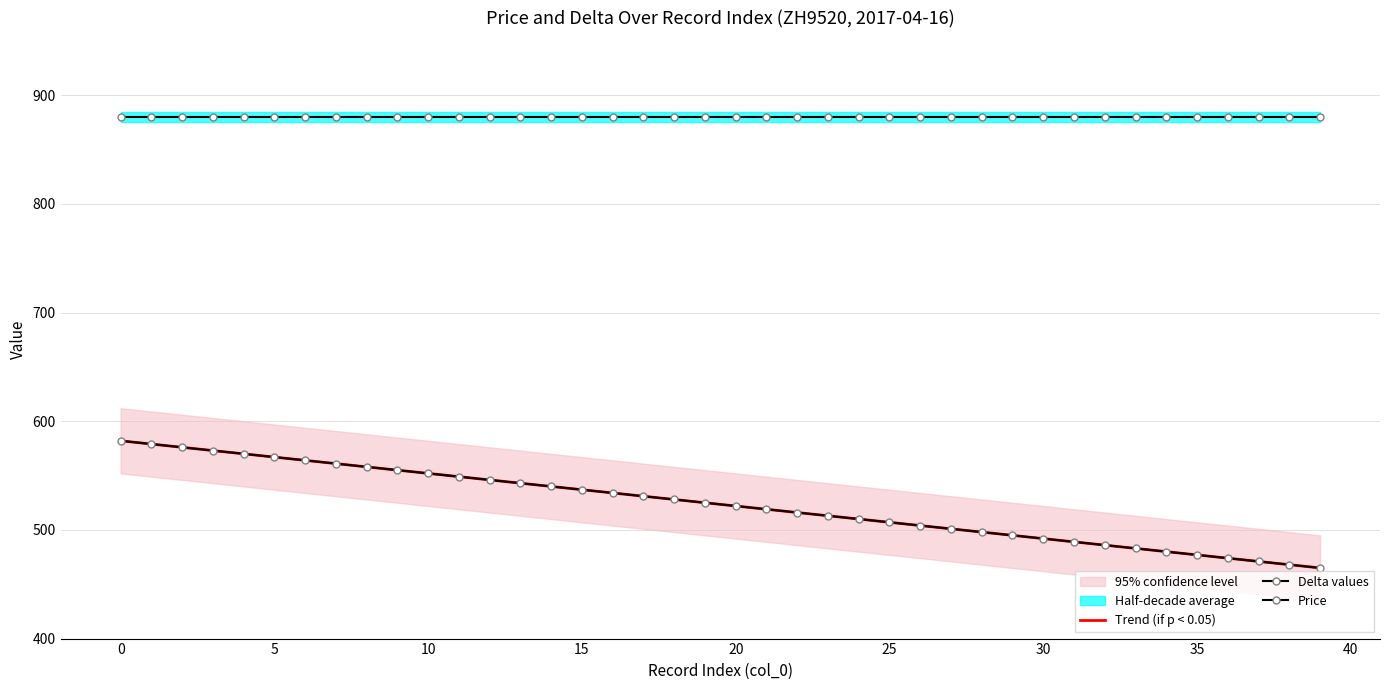

What is the total value across all series at 17?

1942.0